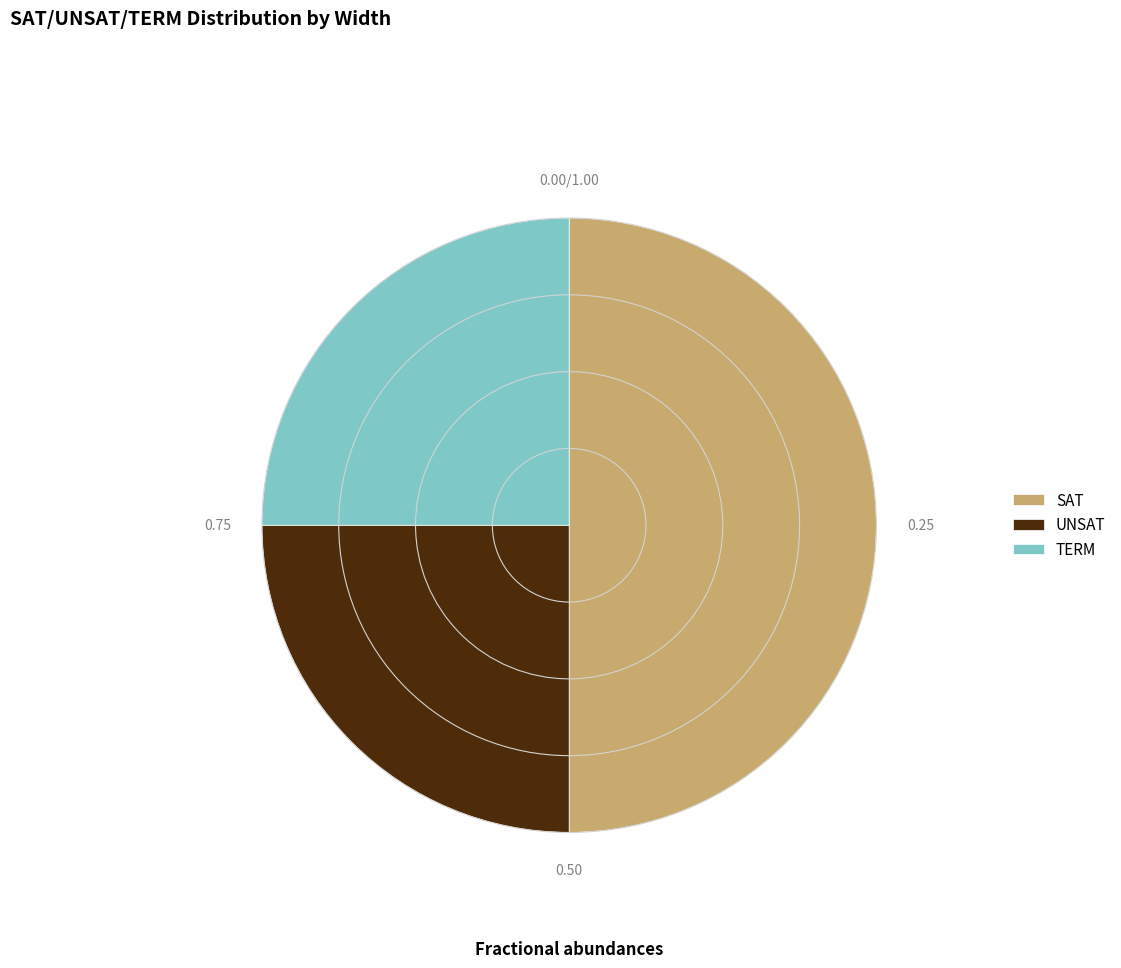

Count the number of slices in the pie.

3